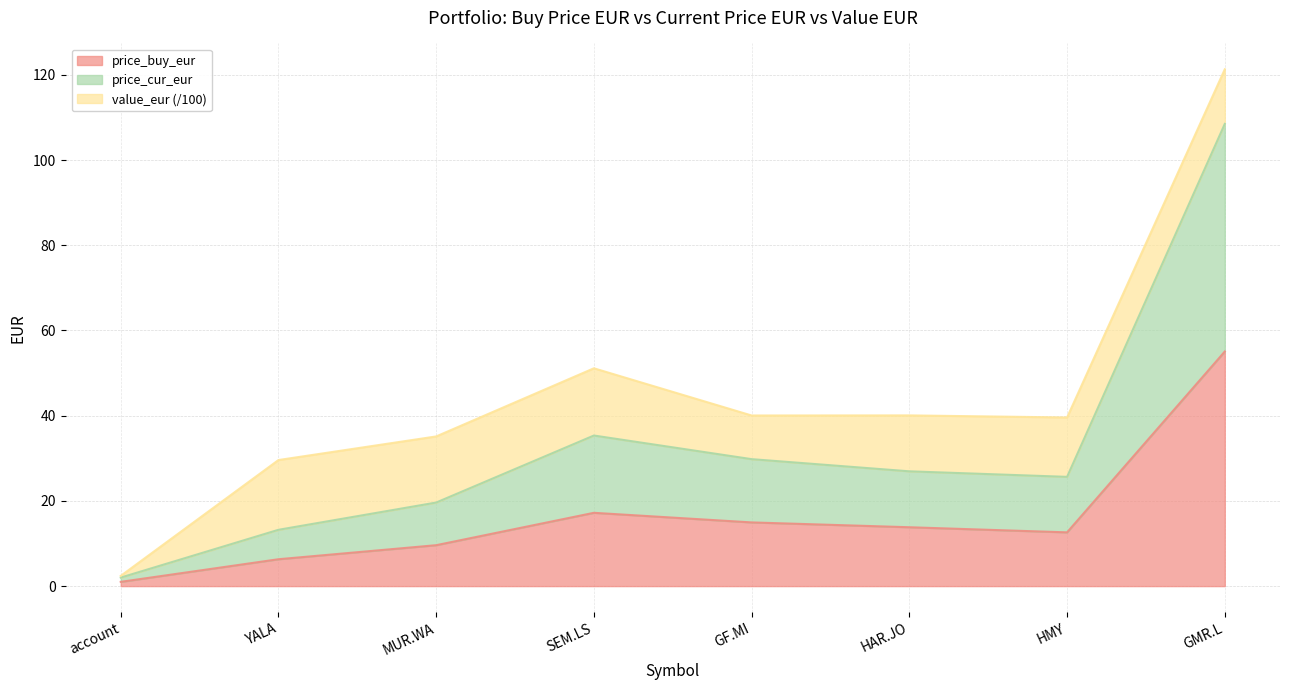

What is the maximum value for price_buy_eur?

55.1